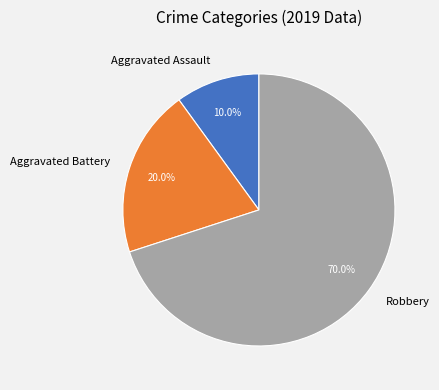

Which category has the smallest portion of the pie?

Aggravated Assault